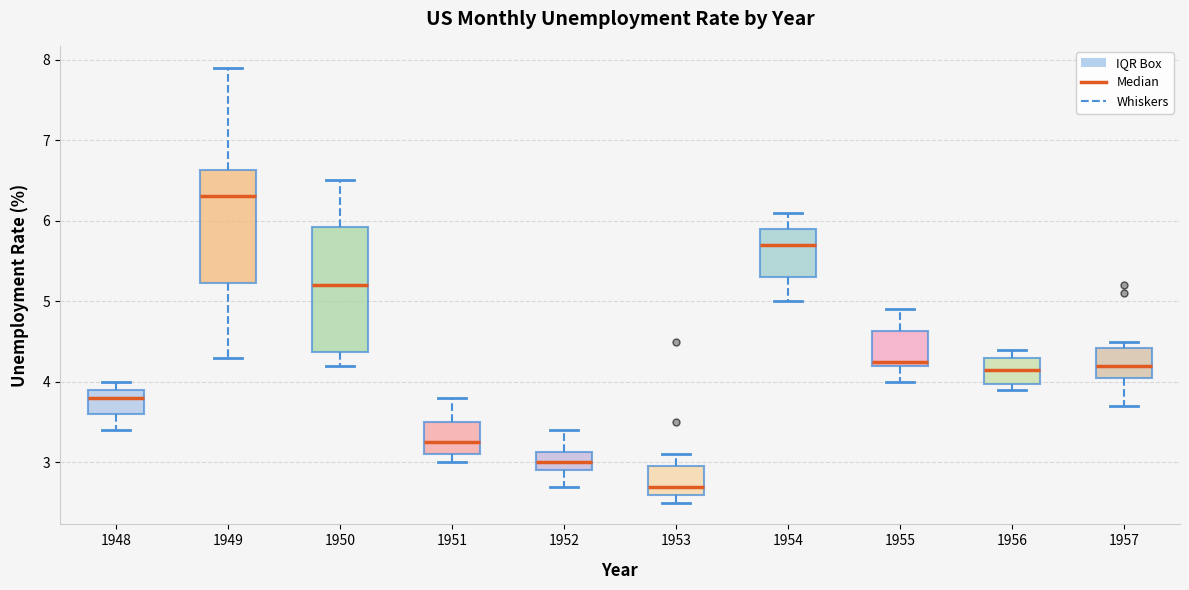

Which box has the highest median line?

1949